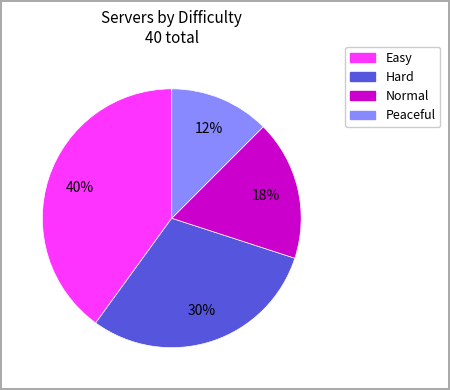

To the nearest percent, what is the average slice percentage?

25%